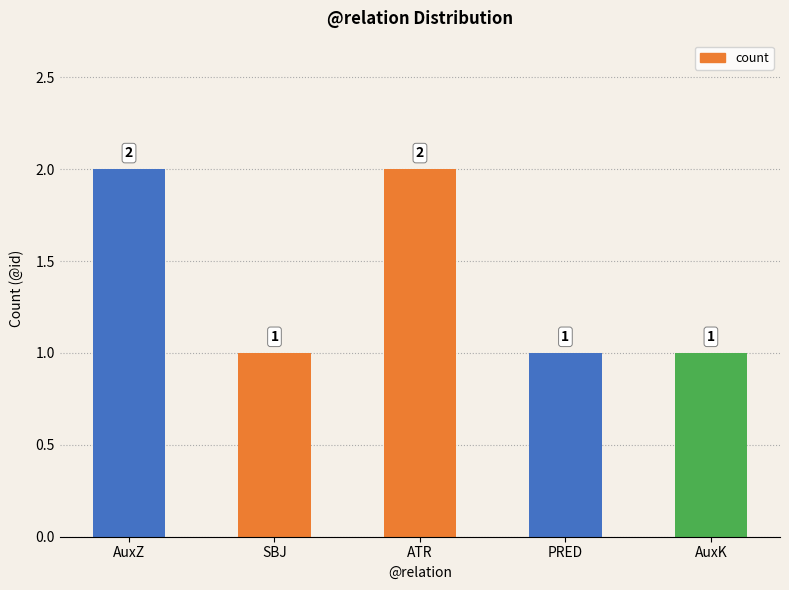

Are the bars grouped side by side (vs. stacked)?

No